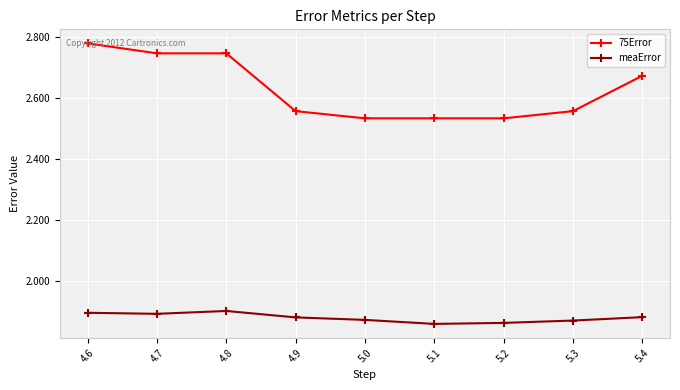

How many 75Error values are between 2 and 3?

9